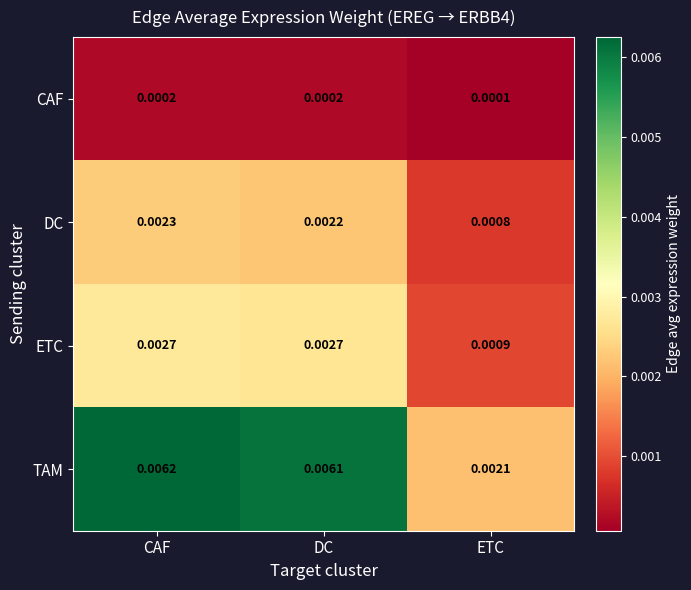

At which label is TAM closest to 0?

ETC